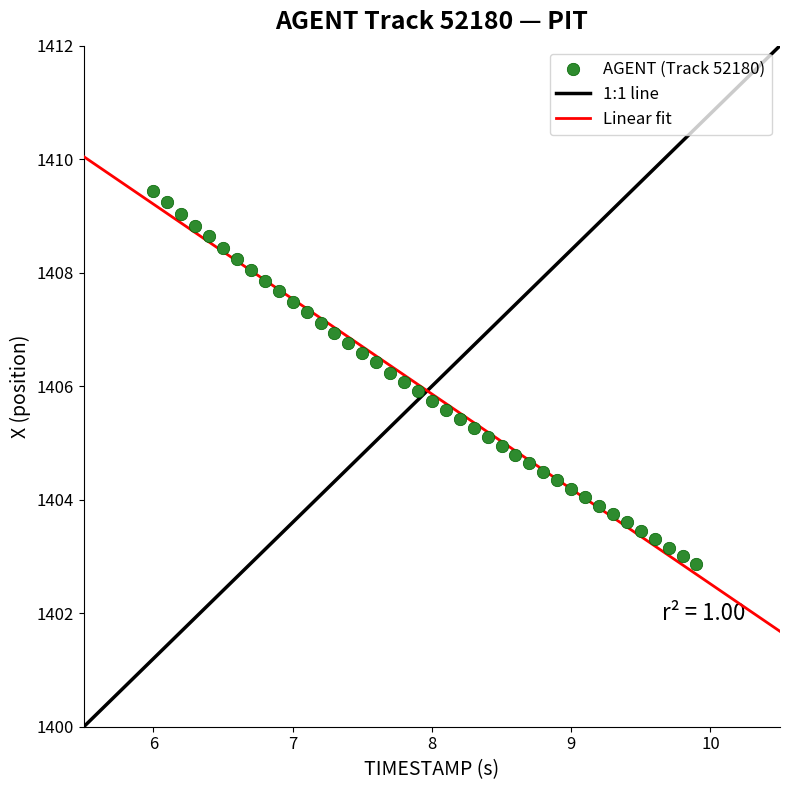

What is the range of X values (max minus min)?

3.9